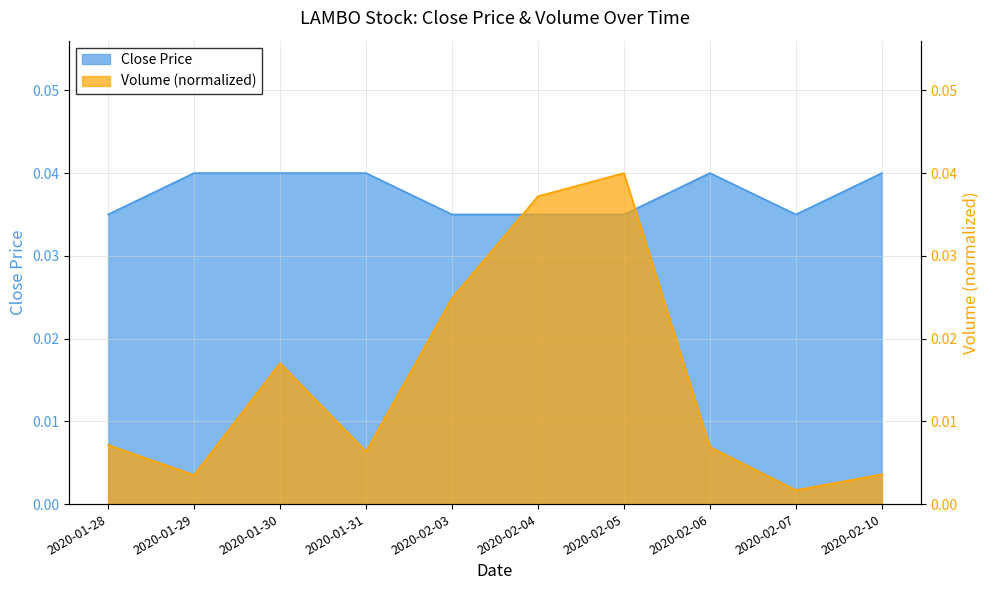

The close series shows 0.0 at 2020-02-04. True or false?

True